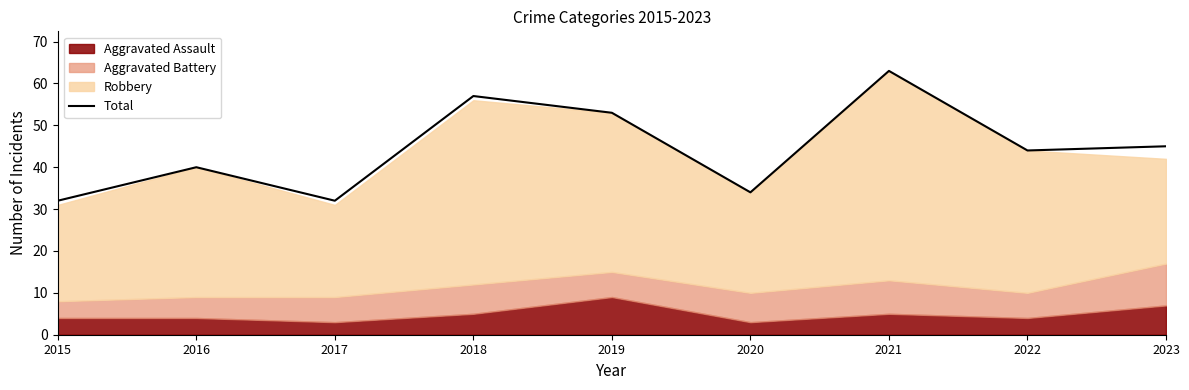

Approximately how many times larger is the value at 2015 compared to 2023?

0.7